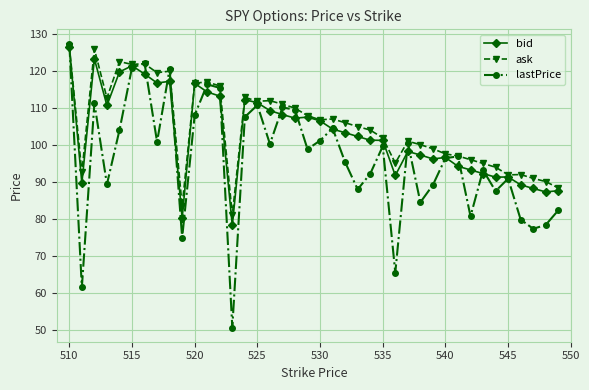

What are all the series names shown in the legend?

bid, ask, lastPrice